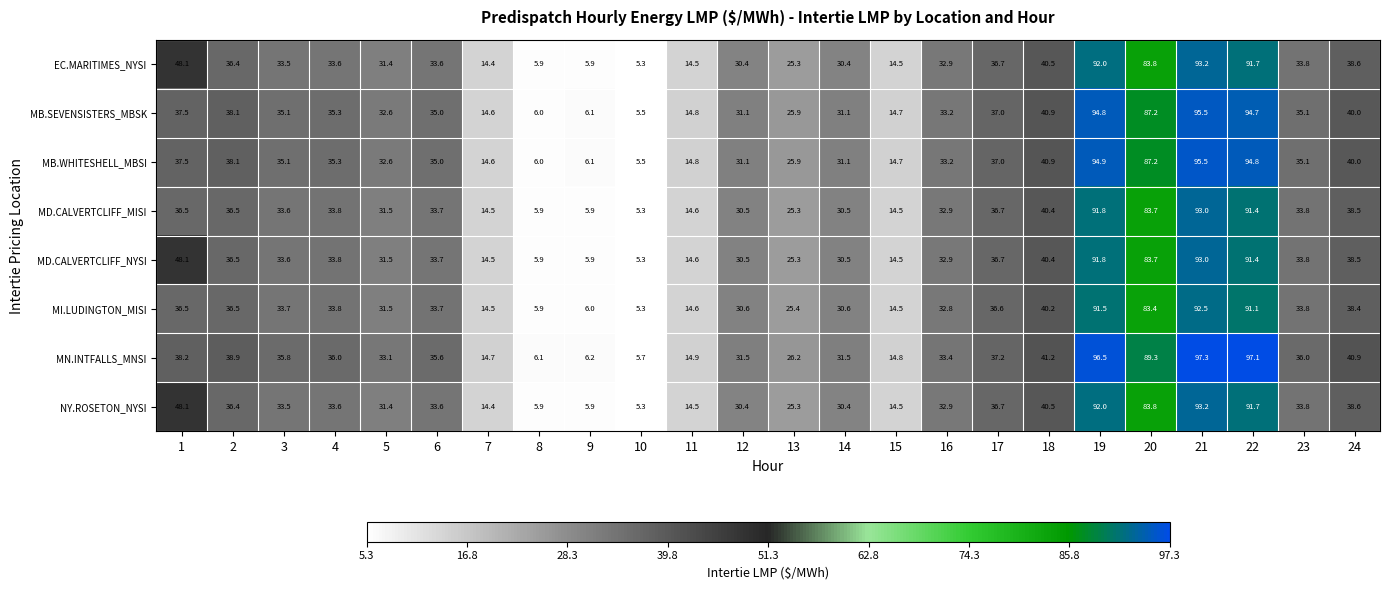

What is the approximate value of MD.CALVERTCLIFF_NYSI at 6?

33.7